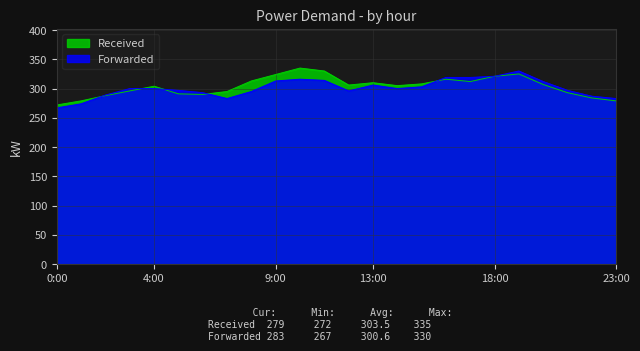

Which label corresponds to the smallest value in the chart?

0:00